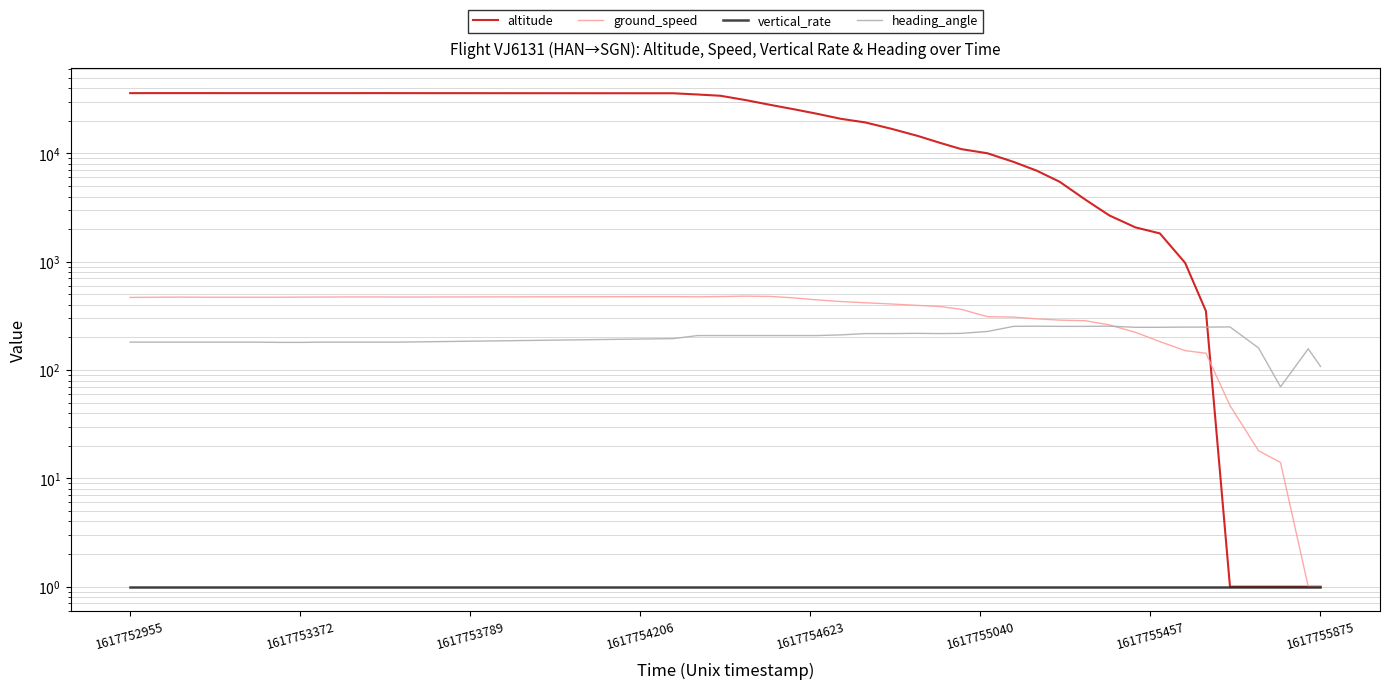

Does the chart display data point markers on the line(s)?

No